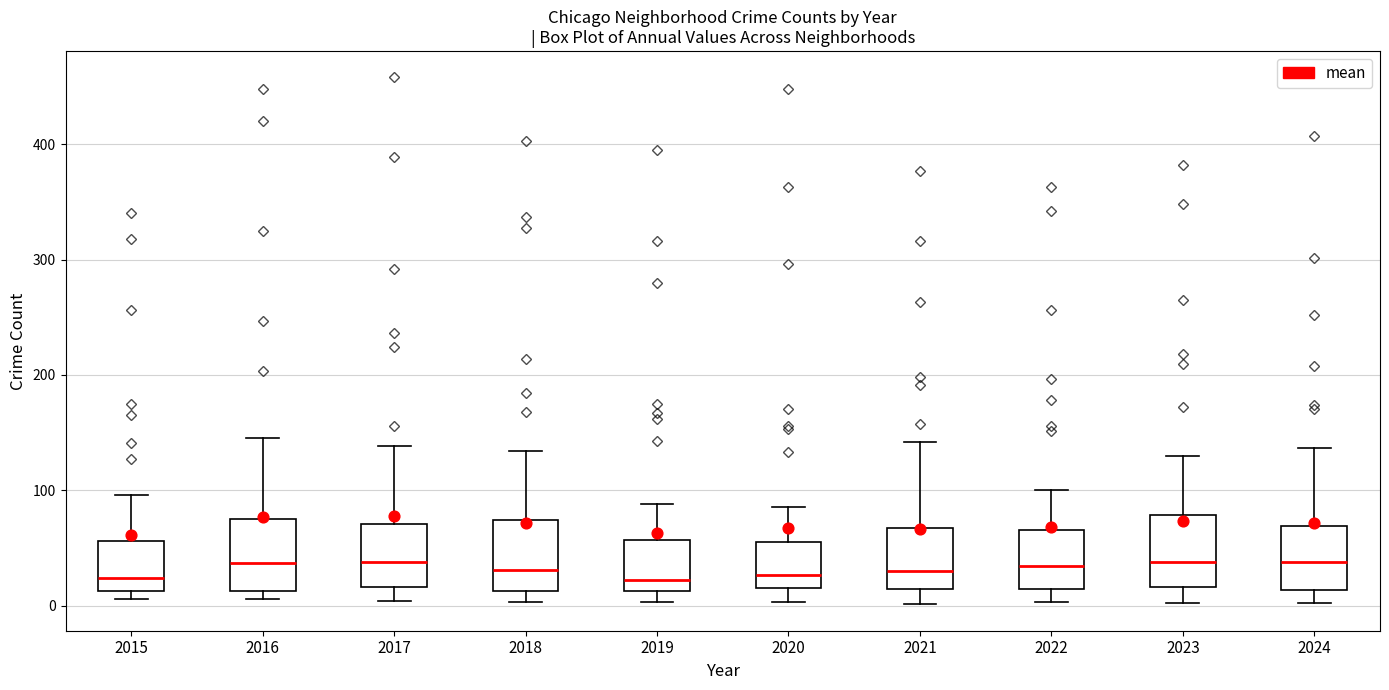

Where does the median line of the box at x = 2024 sit on the y-axis? The values are not printed on the chart, so give them approximately, as read against the axis.

40